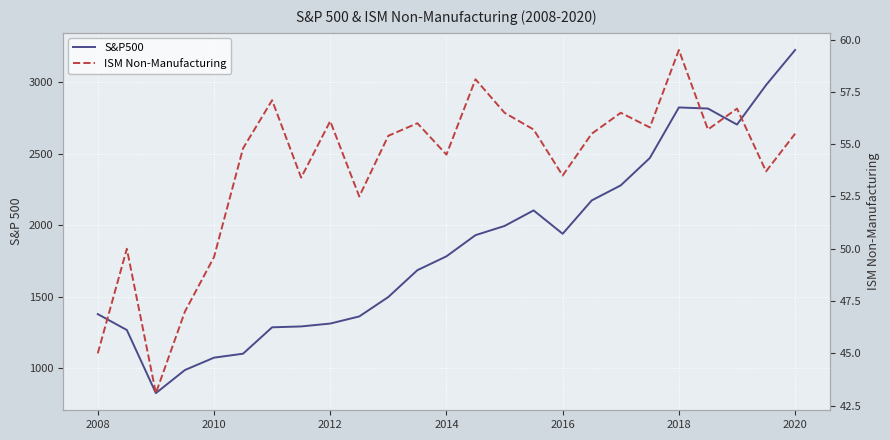

Between 9 and 22, which series saw the biggest shift?

S&P500